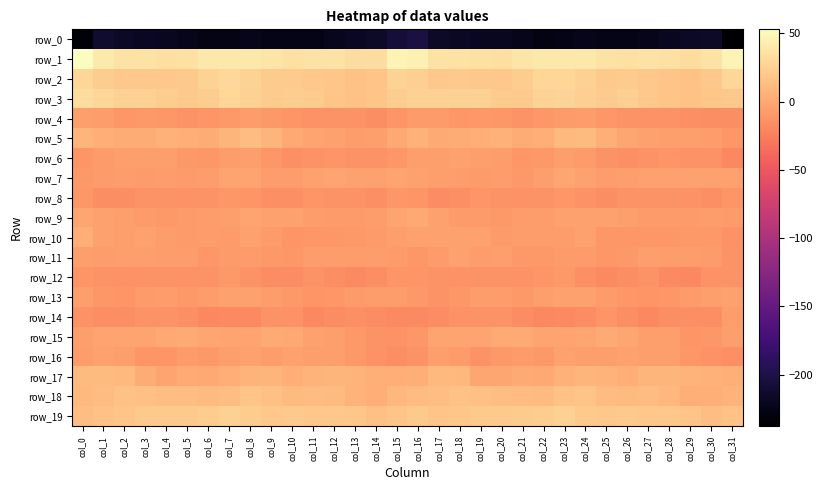

What is the difference between the maximum and minimum values in the row_9 series?

8.8